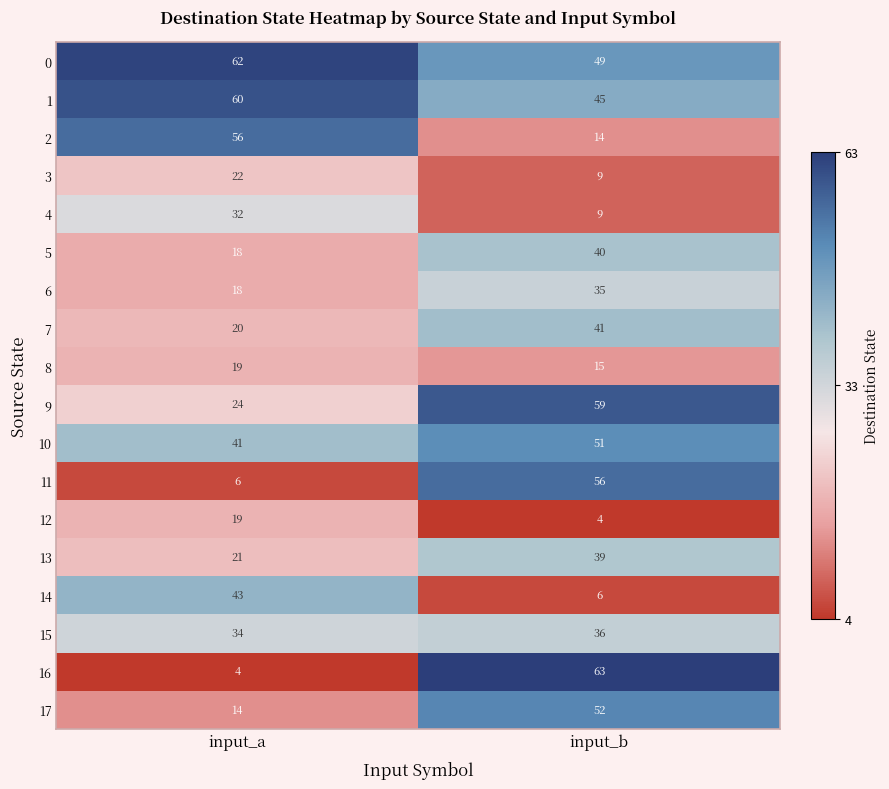

What is the highest value of the 15 series?

36